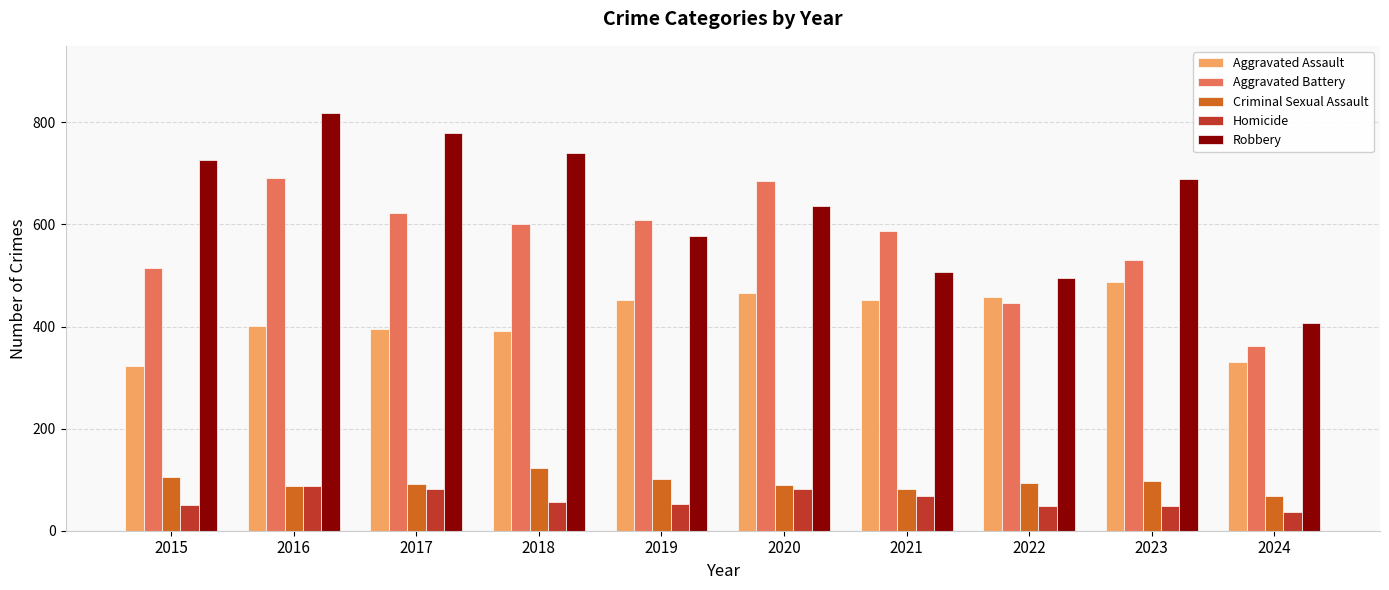

What value does the Aggravated Assault series have at 2022, to the nearest 5?

460